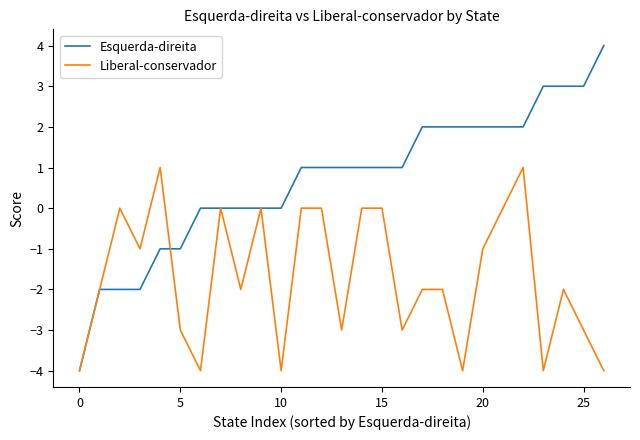

How many categories are shown in the chart?

27